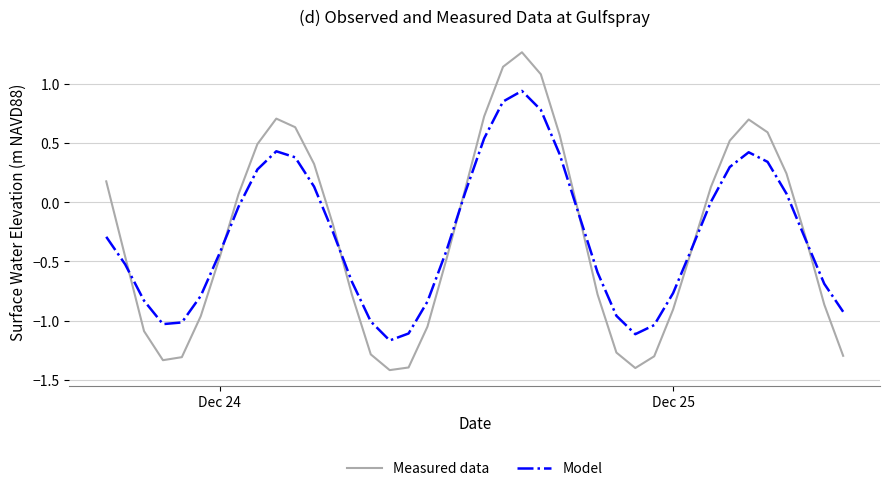

Which series has the largest range (max minus min)?

Measured data